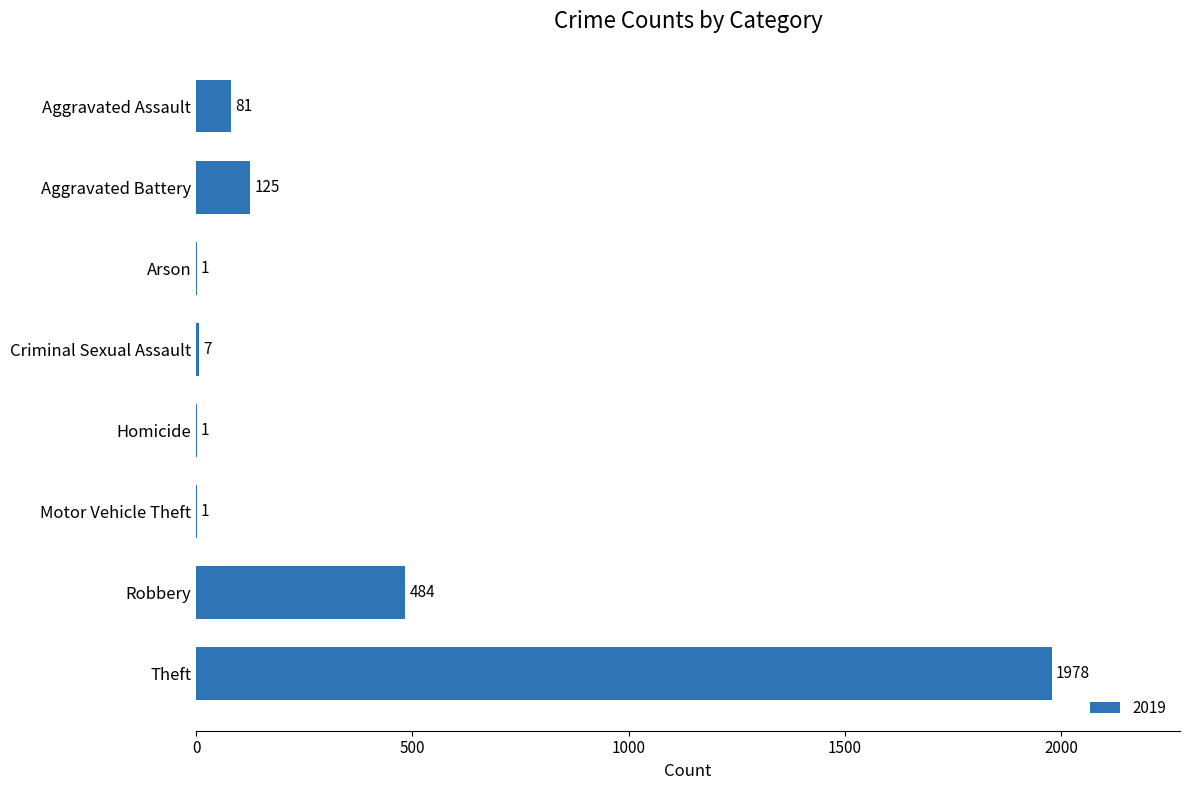

Which category has the highest value across all series?

Theft